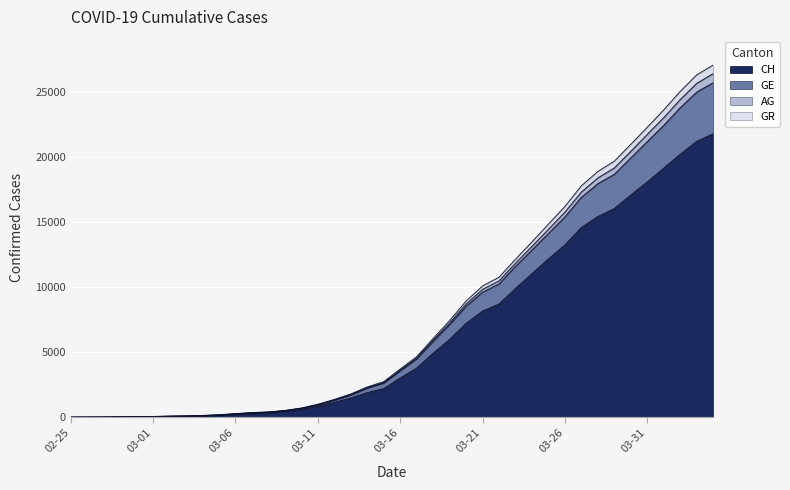

How many lines are shown in the chart?

4